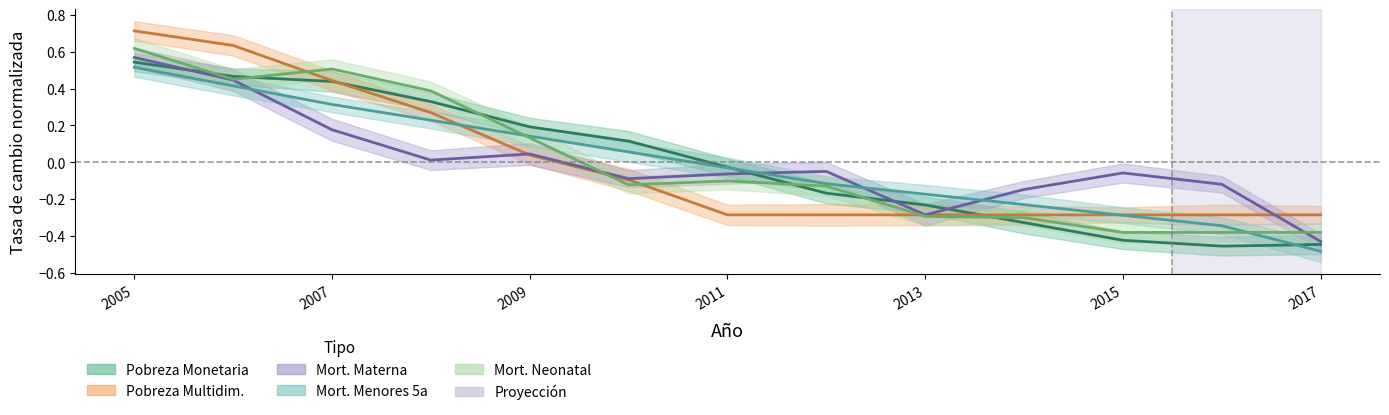

What is the difference between the maximum and minimum values in the Incidencia Pobreza Monetaria series?

1.0